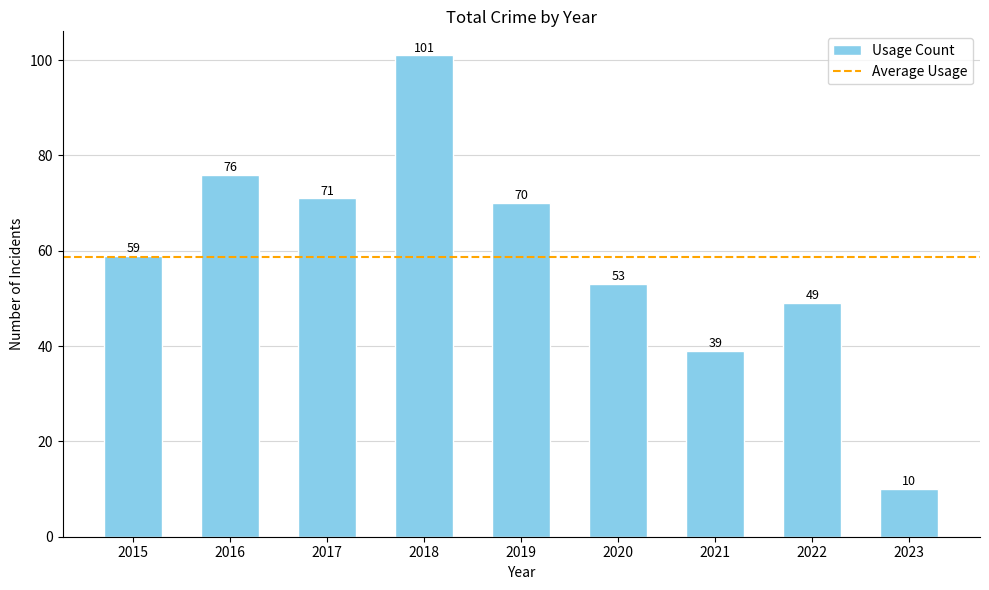

Between 2016 and 2015, which is larger?

2016